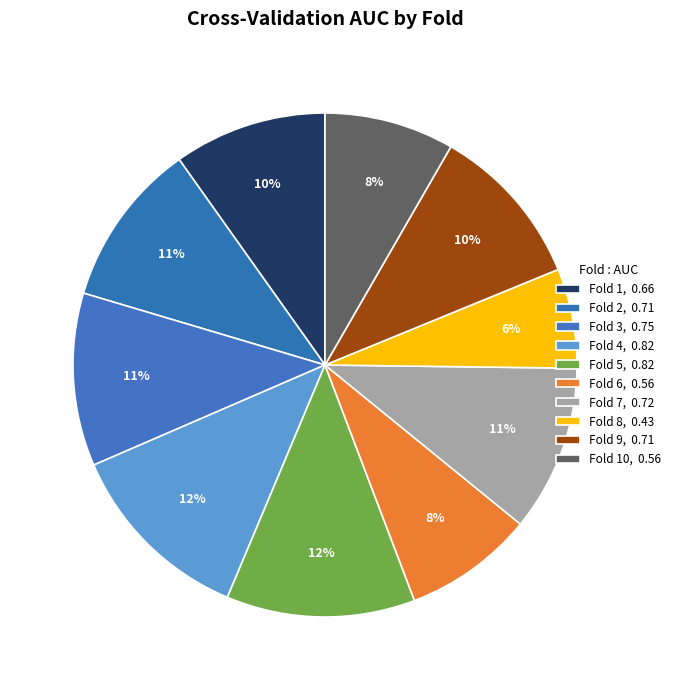

To the nearest percent, what is the average slice percentage?

10%